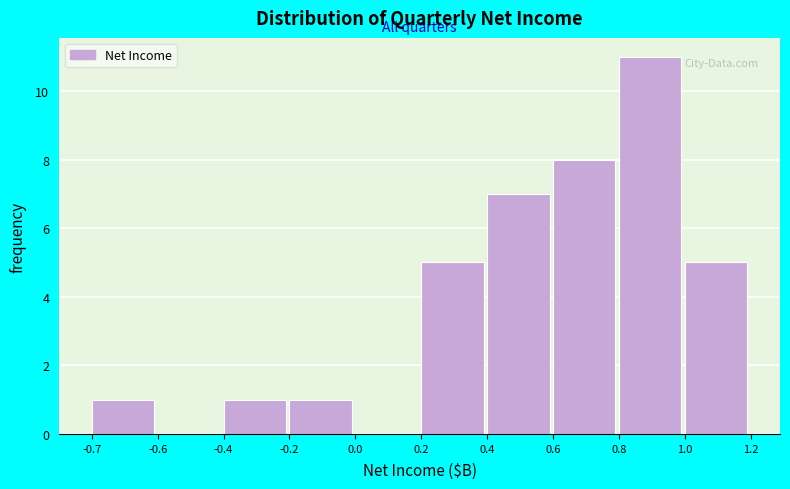

Reading left to right, list all the values displayed in this chart.

-0.7=1	-0.6=0	-0.4=1	-0.2=1	0.0=0	0.2=5	0.4=7	0.6=8	0.8=11	1.0=5